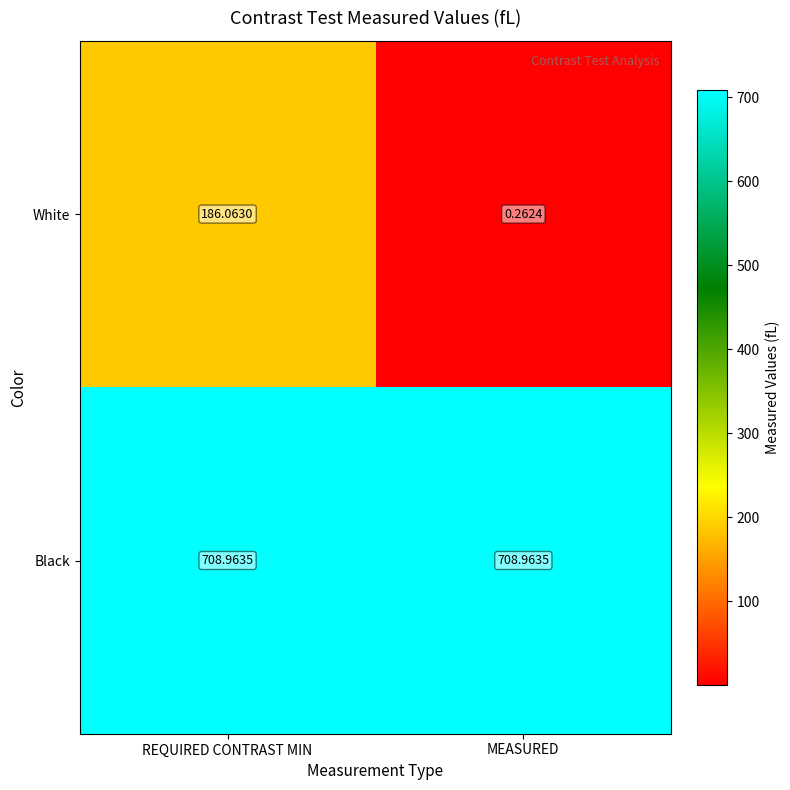

Rank the series by their average value, from highest to lowest.

Black, White